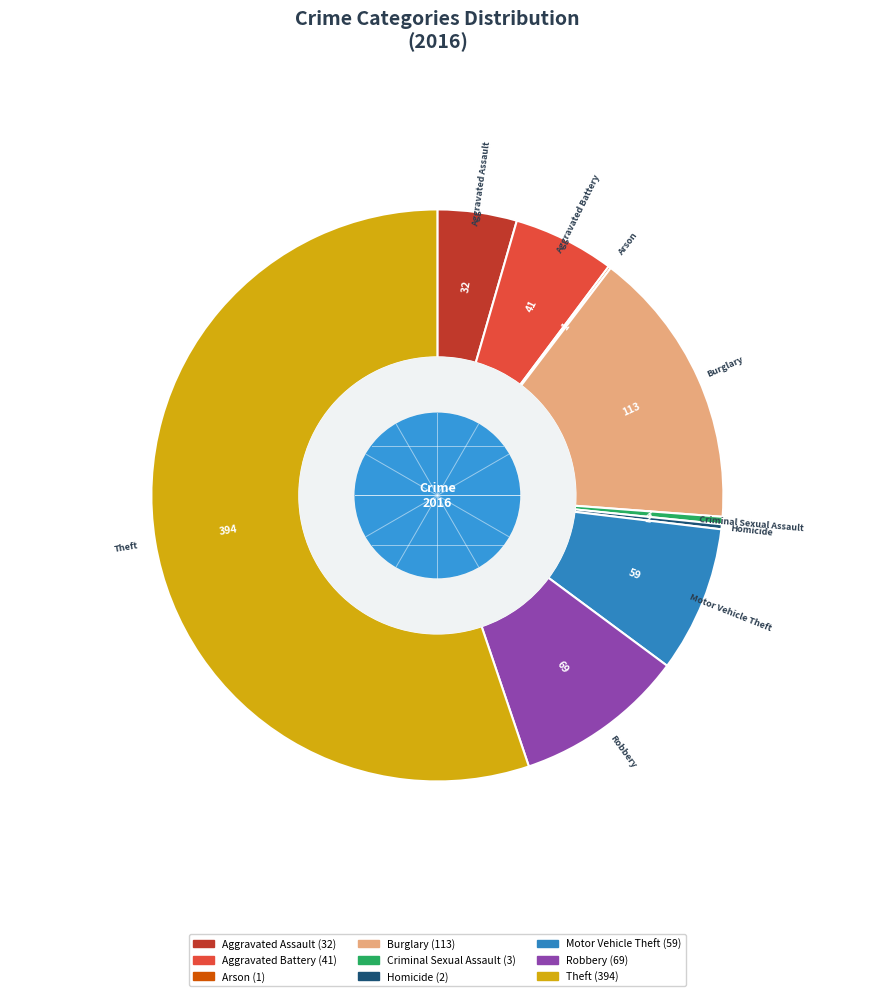

Which slice is the largest?

Theft